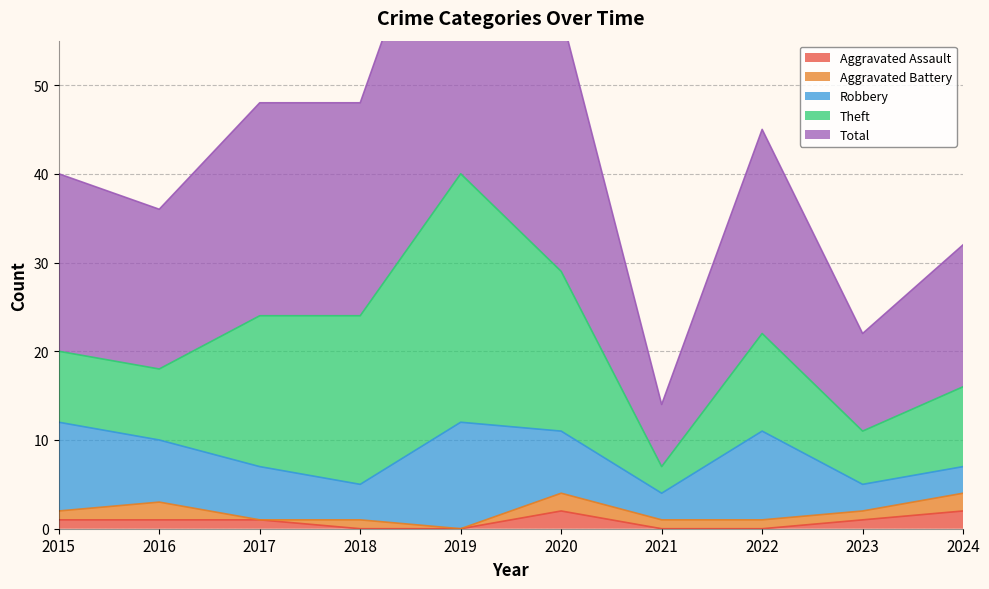

True or false: Total and Aggravated Battery cross at least once.

False